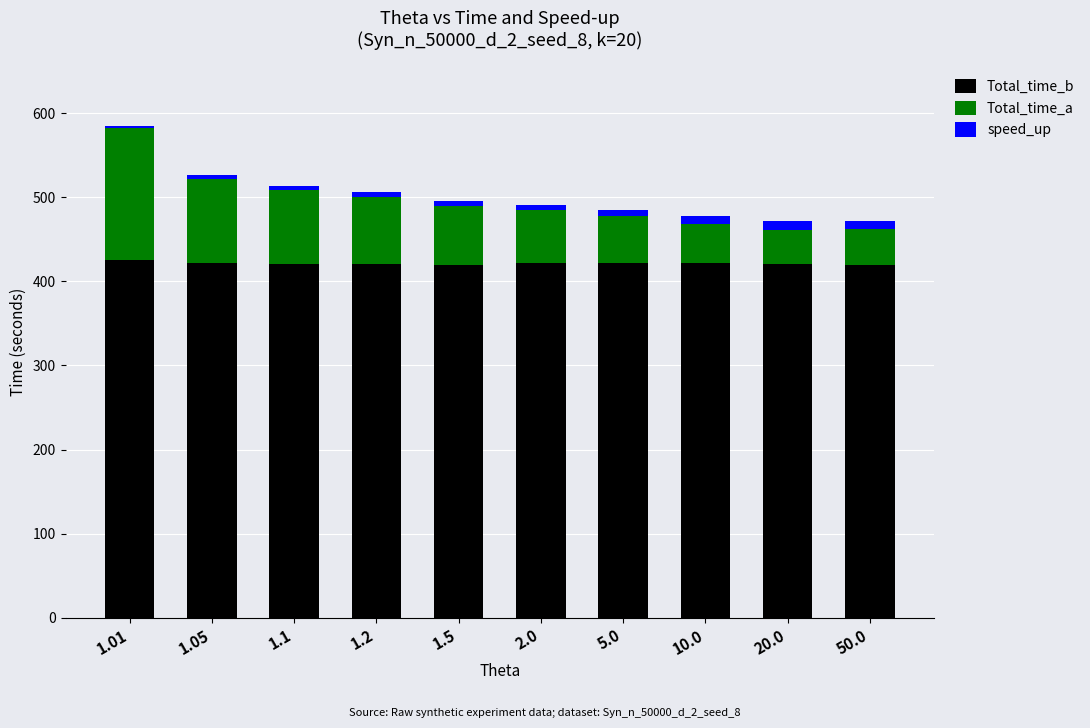

At which category is the sum across all series the highest?

1.01